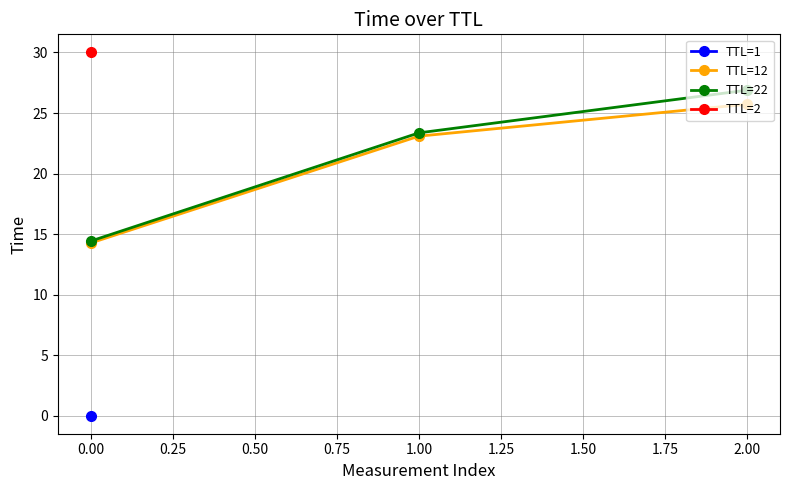

Is it true that TTL=12 equals 12.7 at 2.00?

False